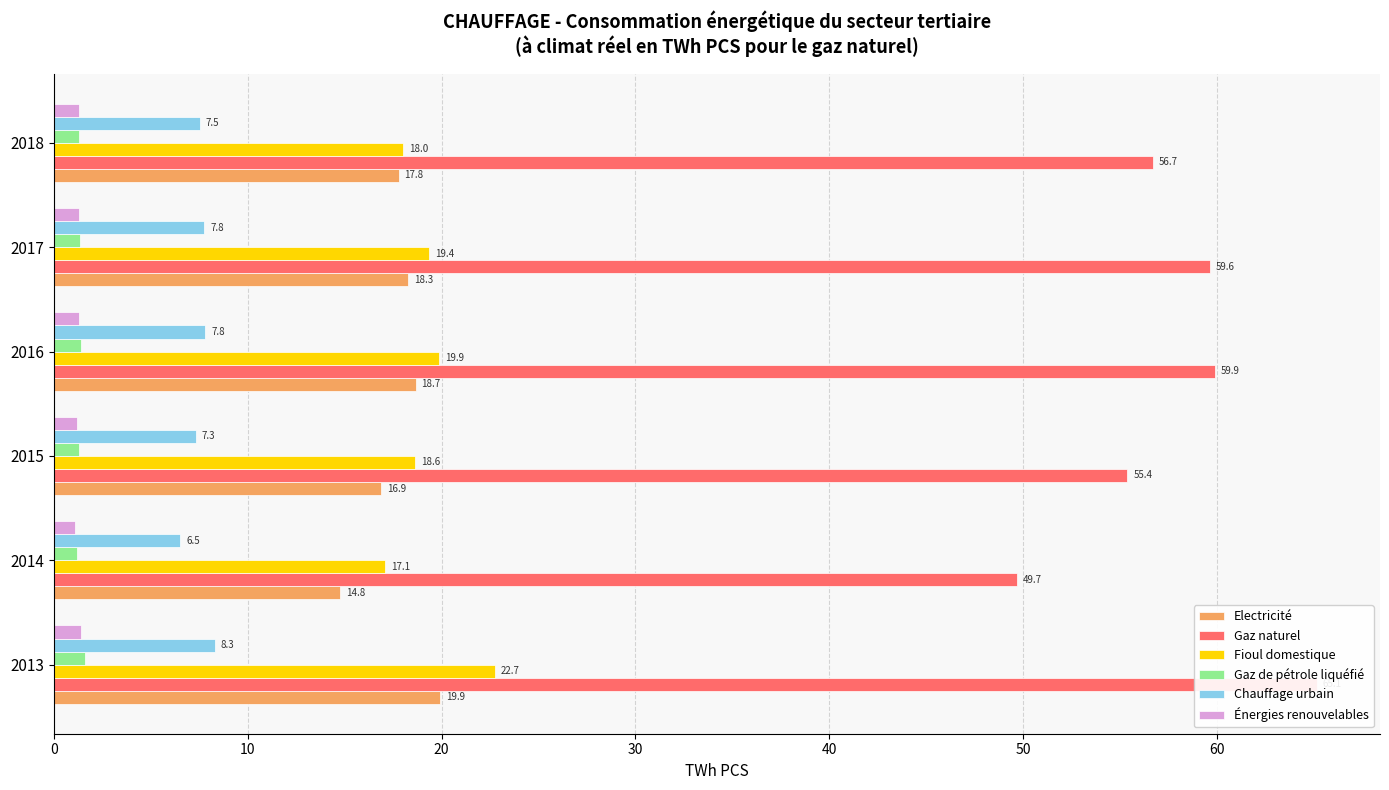

What is the difference between the highest and lowest values at 2017?

58.3